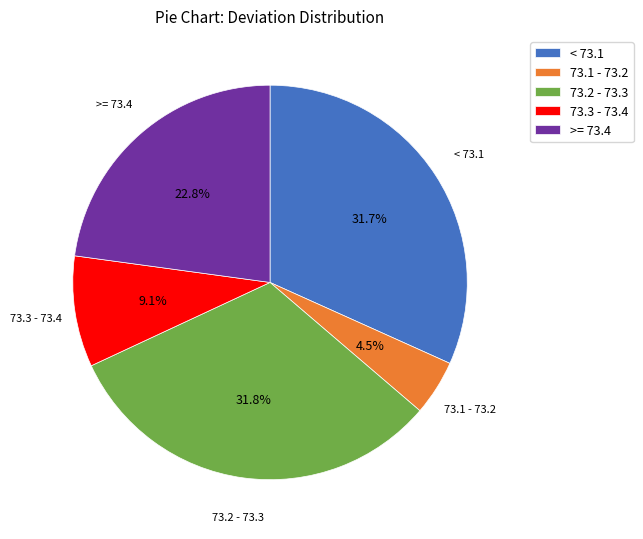

Which slice is the smallest?

73.1 - 73.2